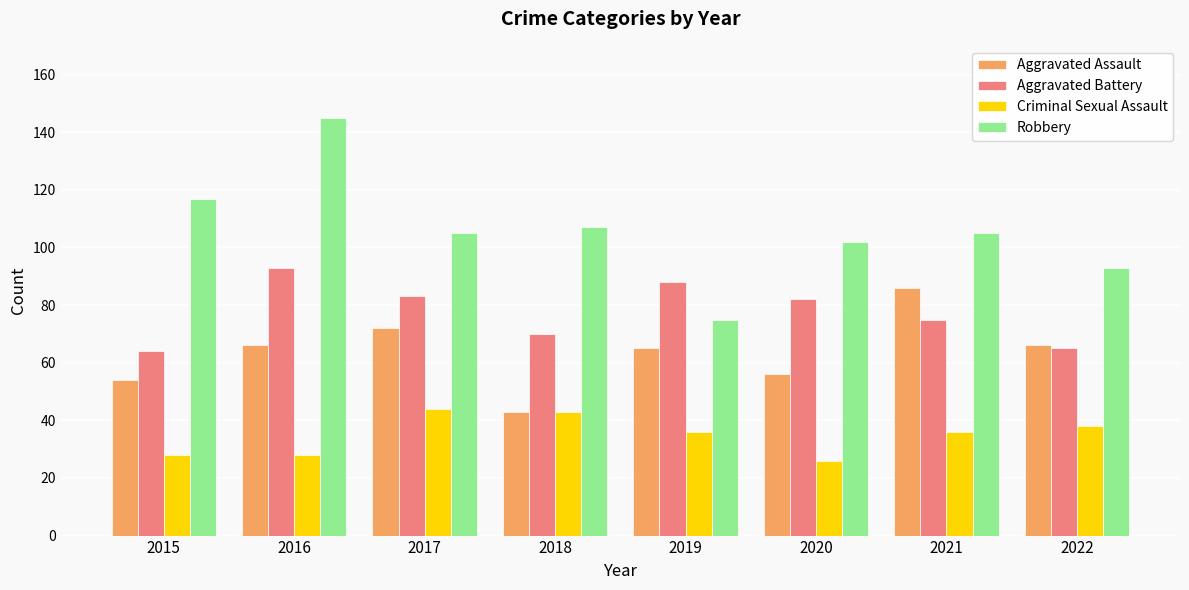

Reading left to right, list all the values displayed in this chart.

Aggravated Assault: 54	66	72	43	65	56	86	66
Aggravated Battery: 64	93	83	70	88	82	75	65
Criminal Sexual Assault: 28	28	44	43	36	26	36	38
Robbery: 117	145	105	107	75	102	105	93